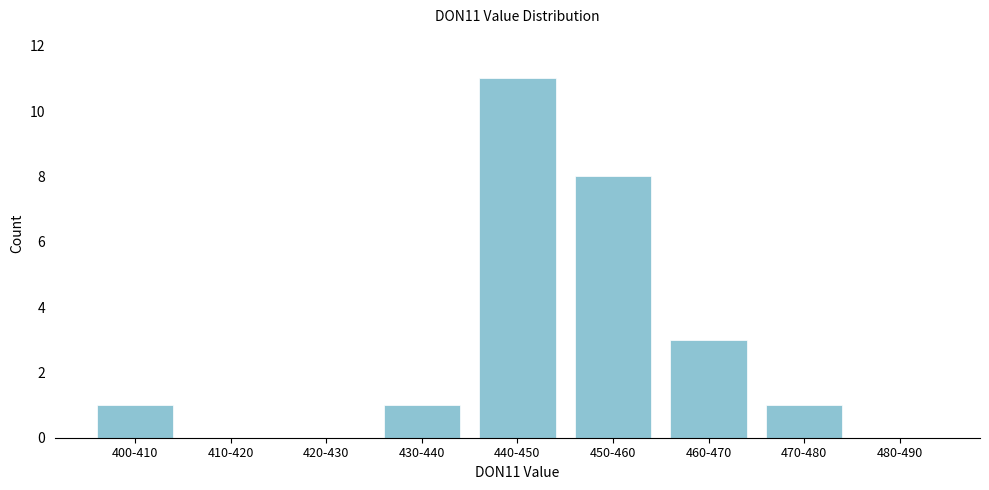

Reading left to right, extract all data points from this chart.

400-410=1	410-420=0	420-430=0	430-440=1	440-450=11	450-460=8	460-470=3	470-480=1	480-490=0